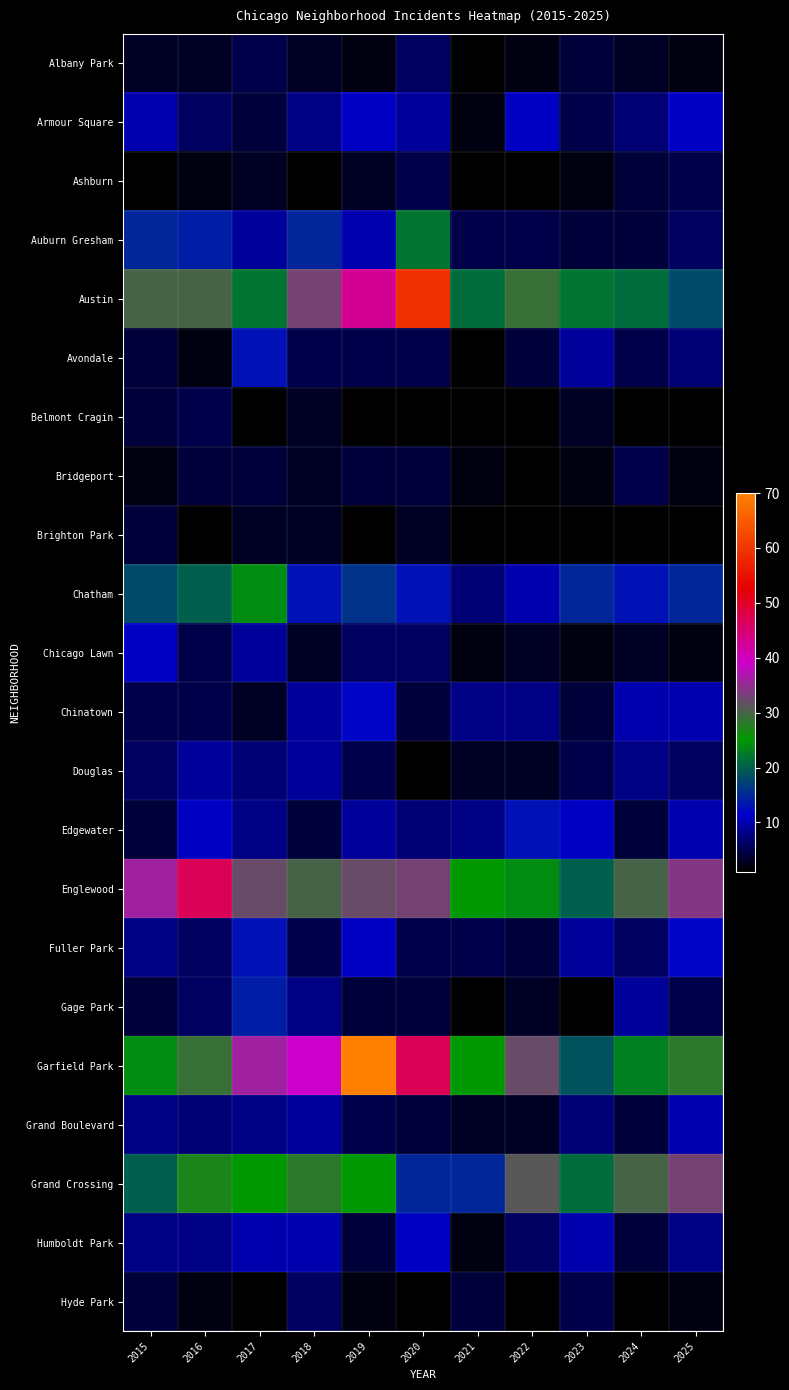

At which category does the chart reach its minimum across all series?

2018